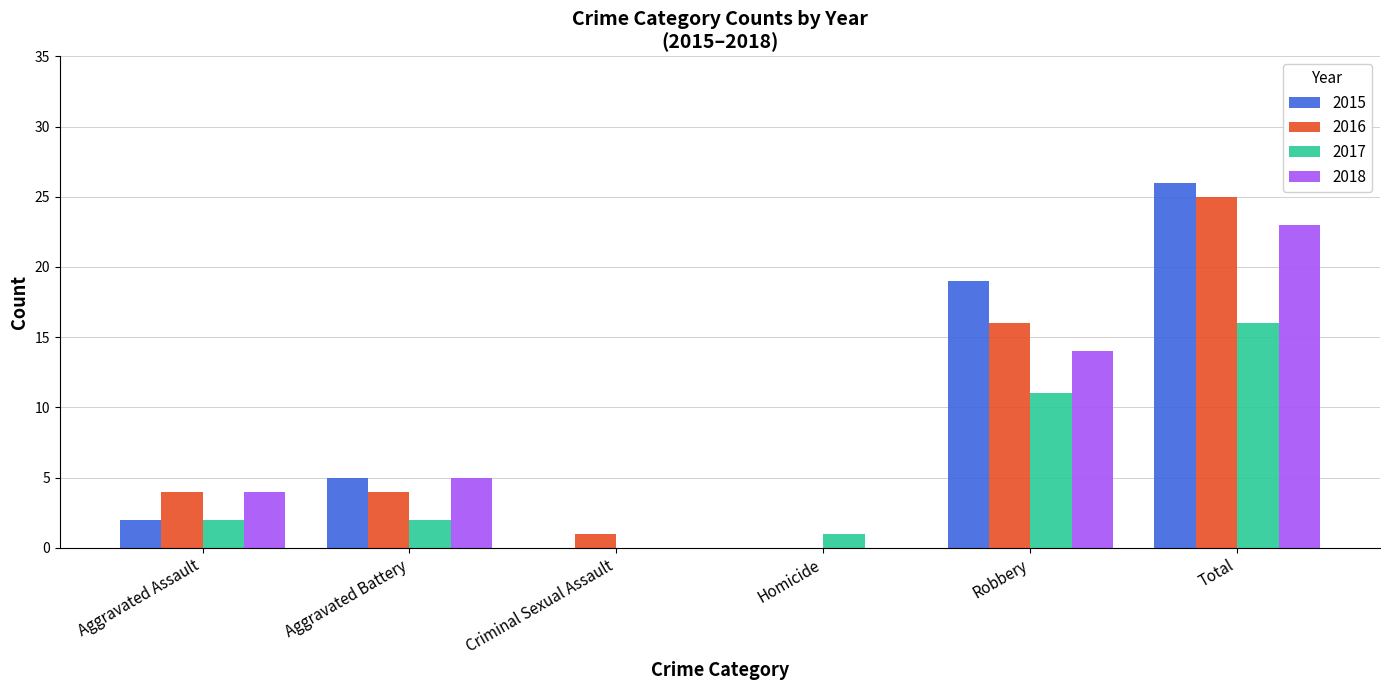

Which category has the highest value in the 2017 series?

Total